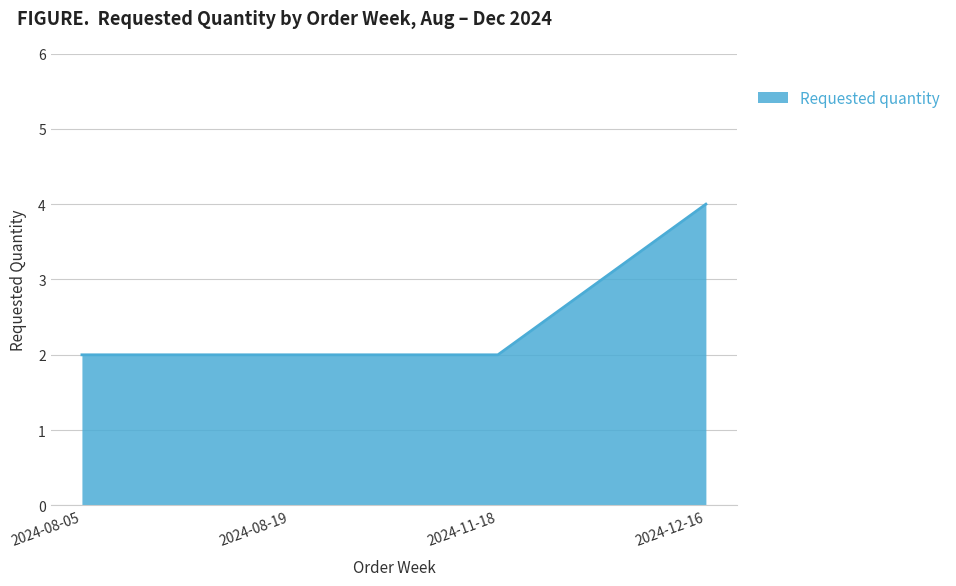

What is the sum of all values?

10